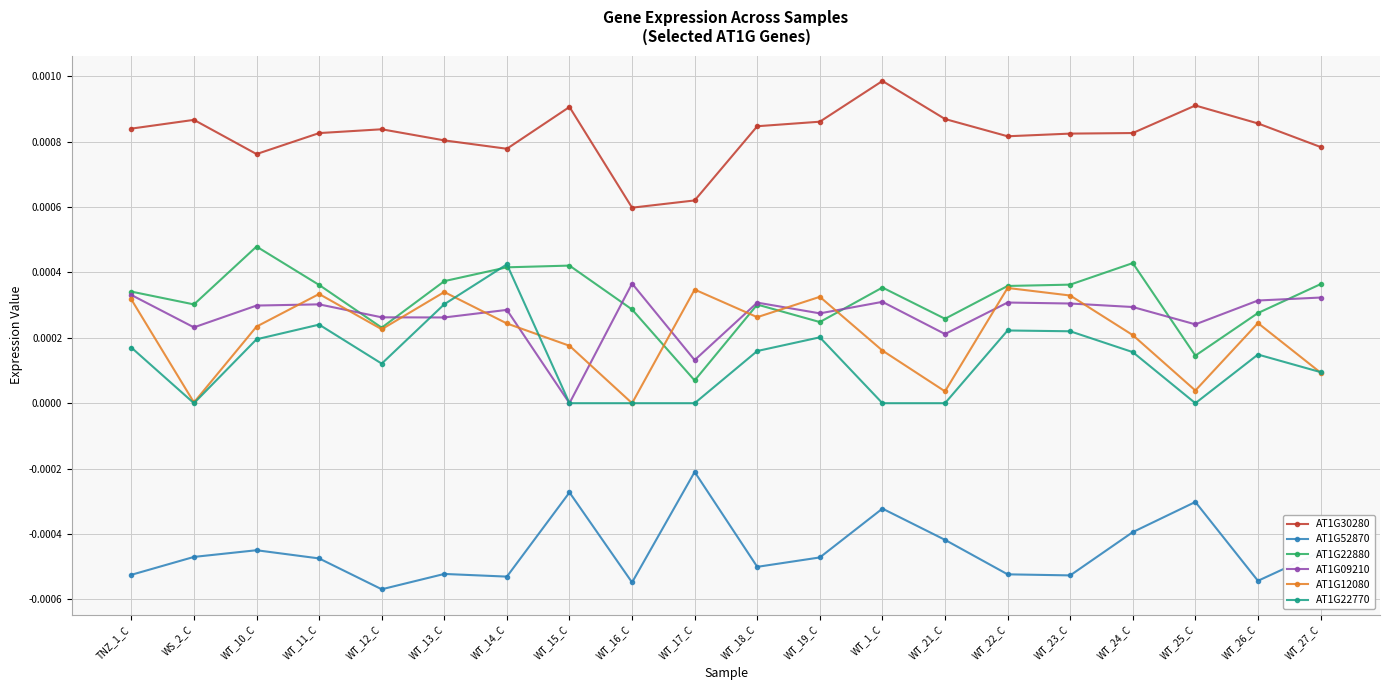

Between WT_22_C and WT_27_C, which series saw the biggest shift?

AT1G12080